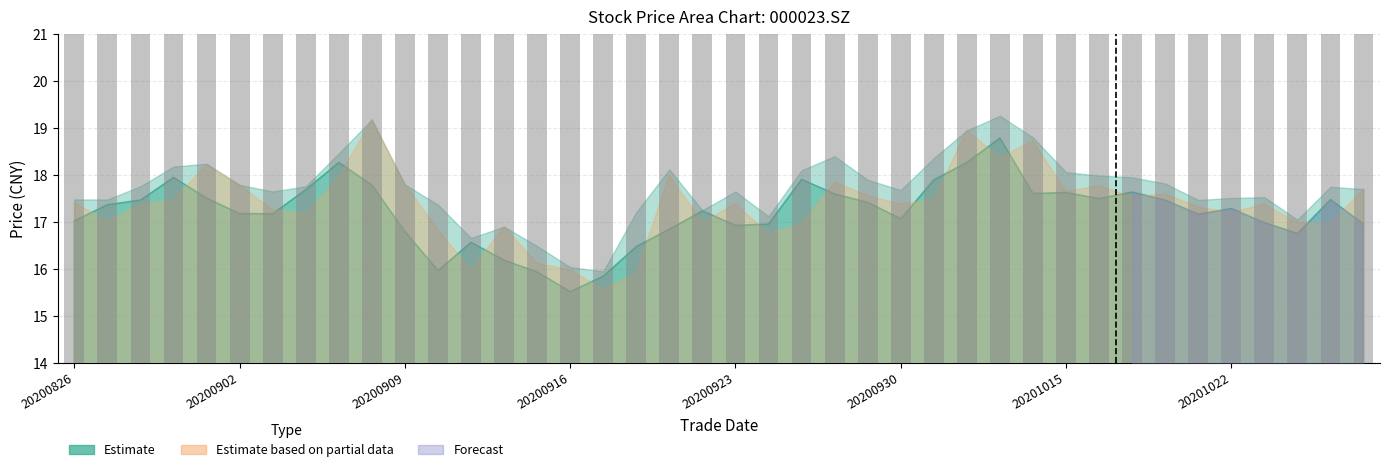

What position from the left is 20200902?

2